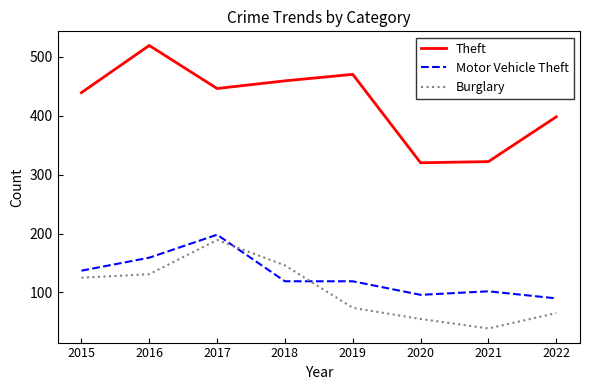

Where is the first local minimum for Burglary?

2021